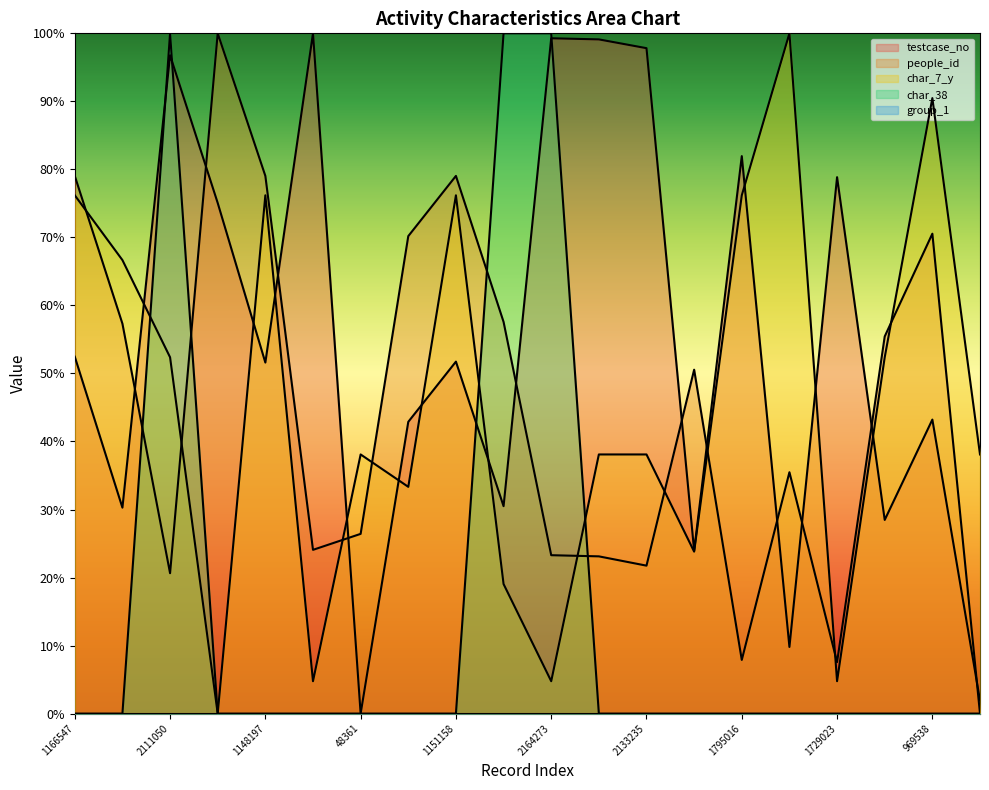

Rank the series at 1795016 from highest to lowest value.

testcase_no, char_7_y, people_id, char_38